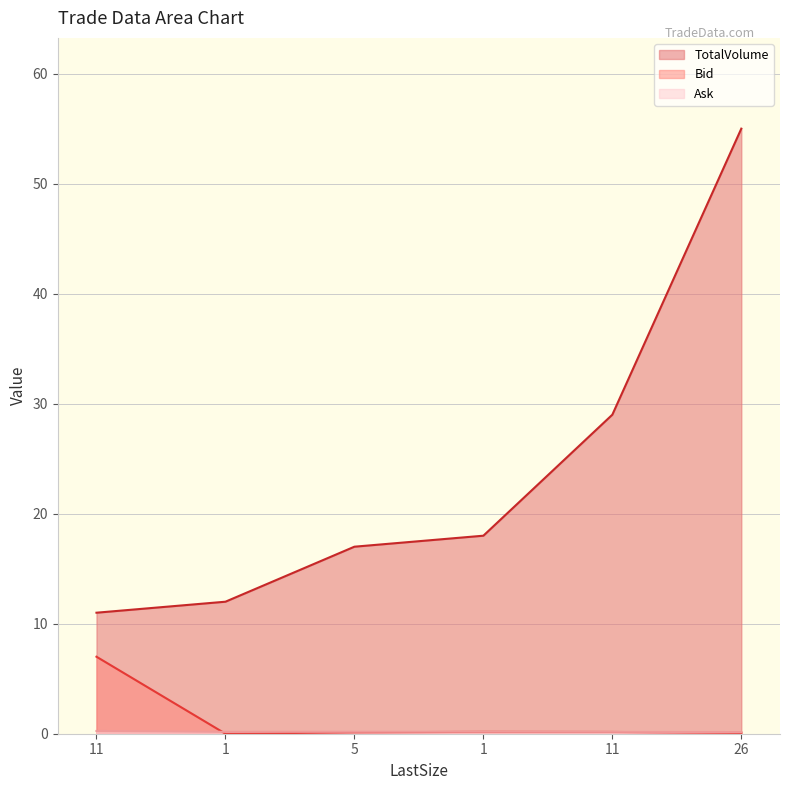

The Bid series shows 10.2 at 11. True or false?

False